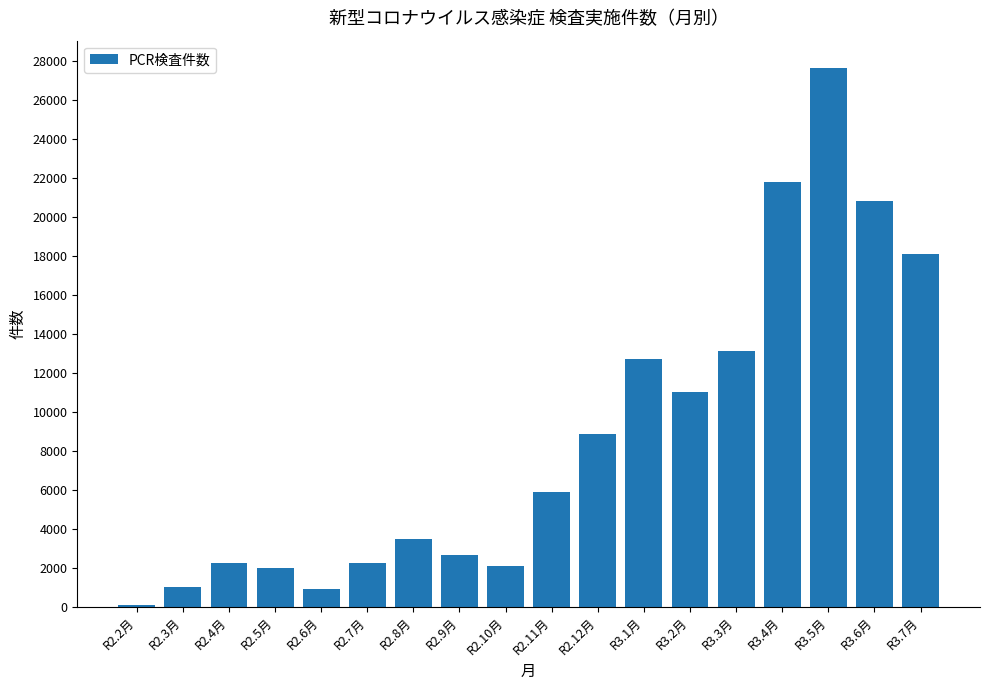

Is it true that the value at R2.5月 is 2917?

False